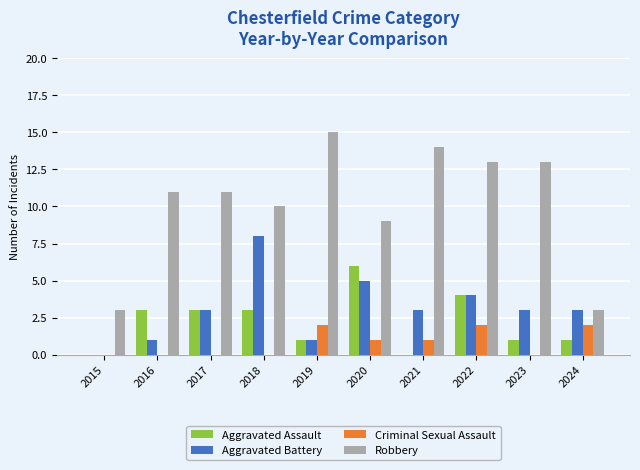

What is the average value of the Criminal Sexual Assault series?

1